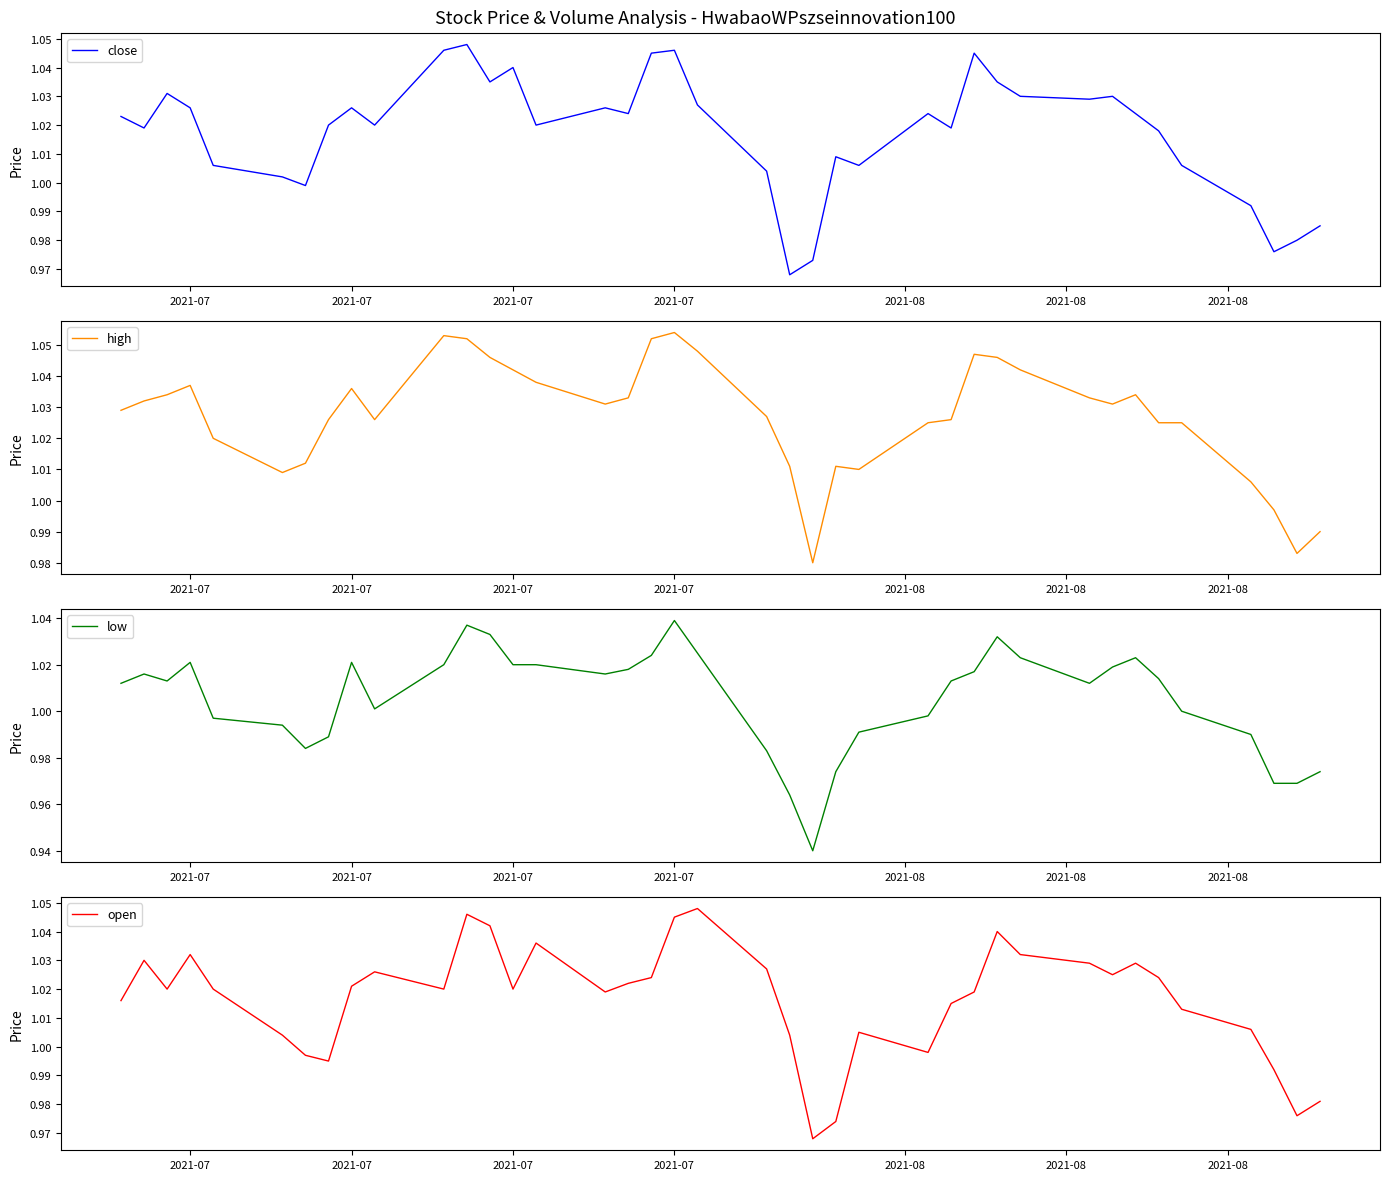

At which category is the sum across all series the highest?

2021-07